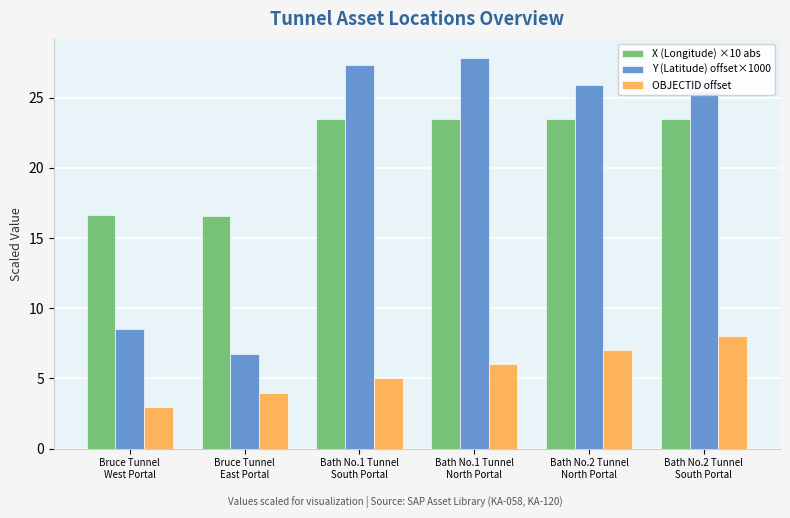

What is the highest value of the OBJECTID offset series?

8.0